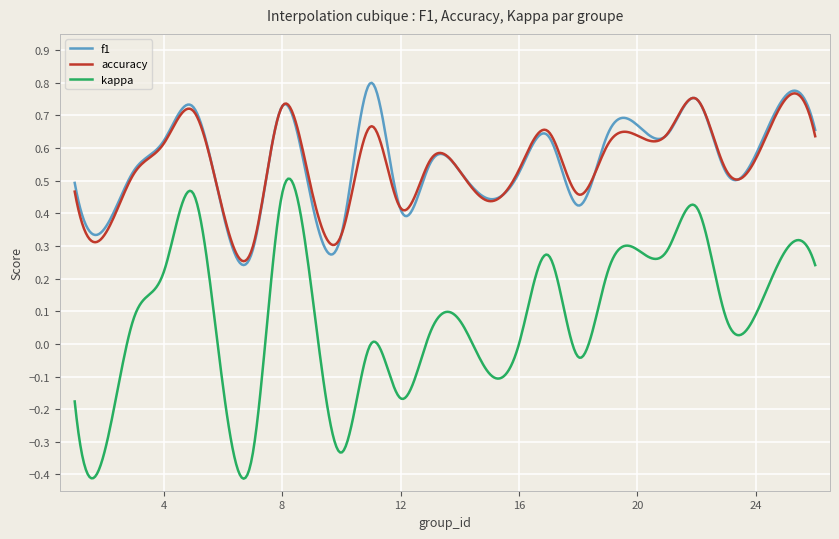

Which series has the largest range (max minus min)?

kappa